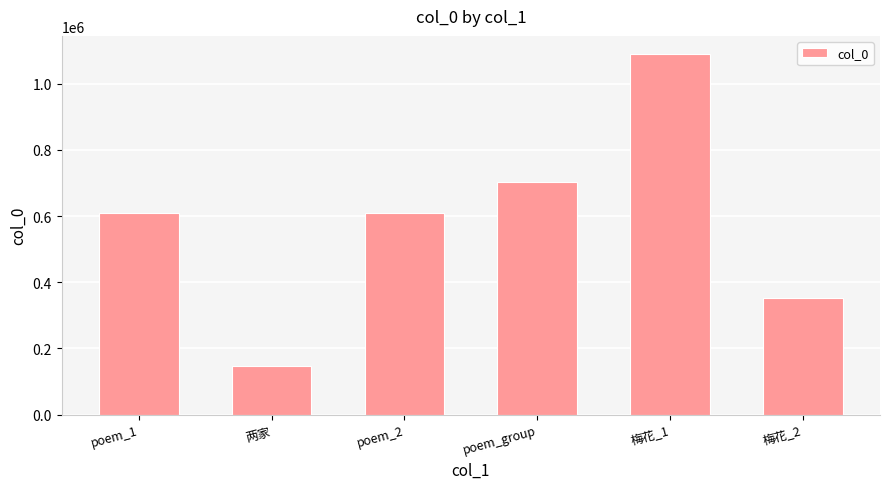

What position from the right is 梅花_2?

1